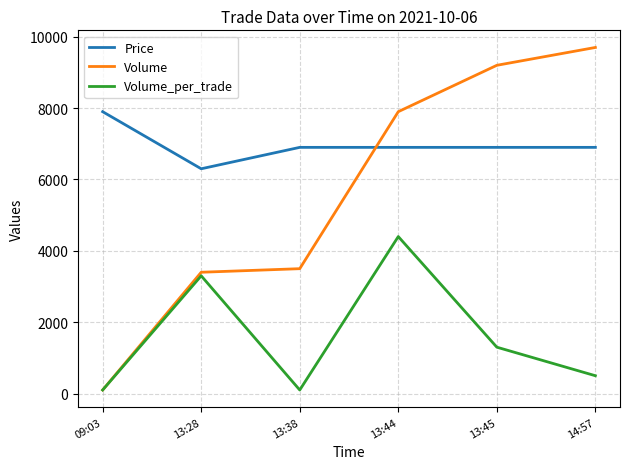

Which series changed the most between 09:03 and 14:57?

Volume